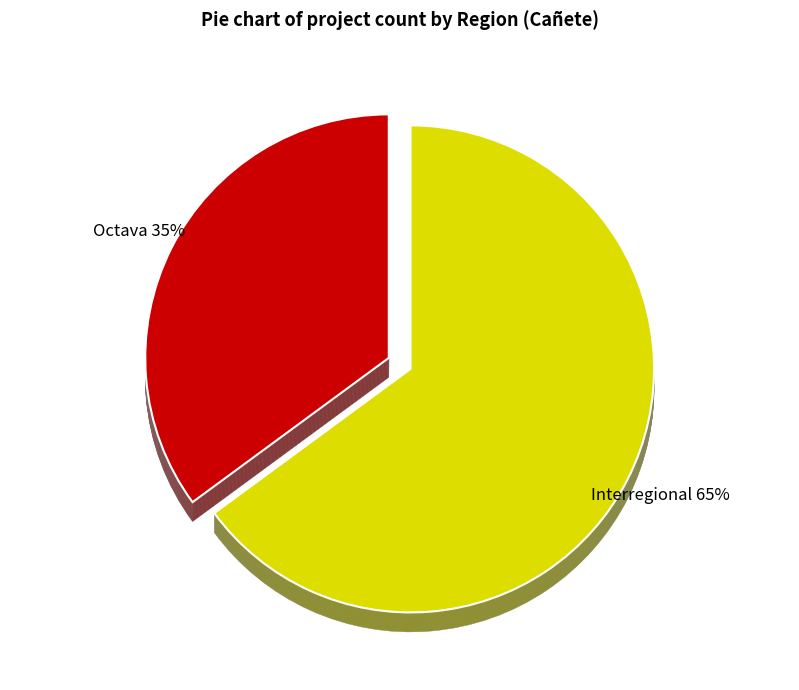

Do Interregional and Octava together represent more than half of the pie?

Yes